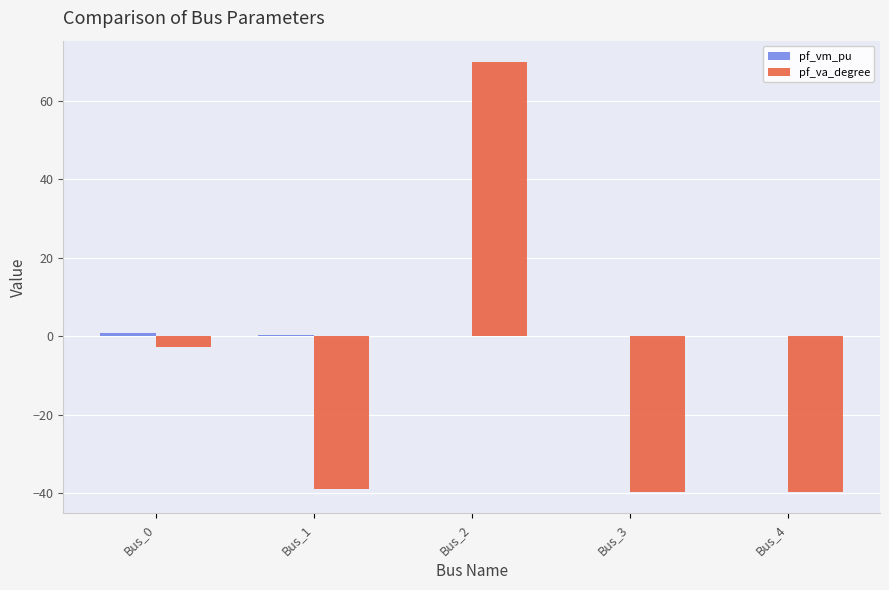

The pf_va_degree series shows -2.7 at Bus_0. True or false?

True